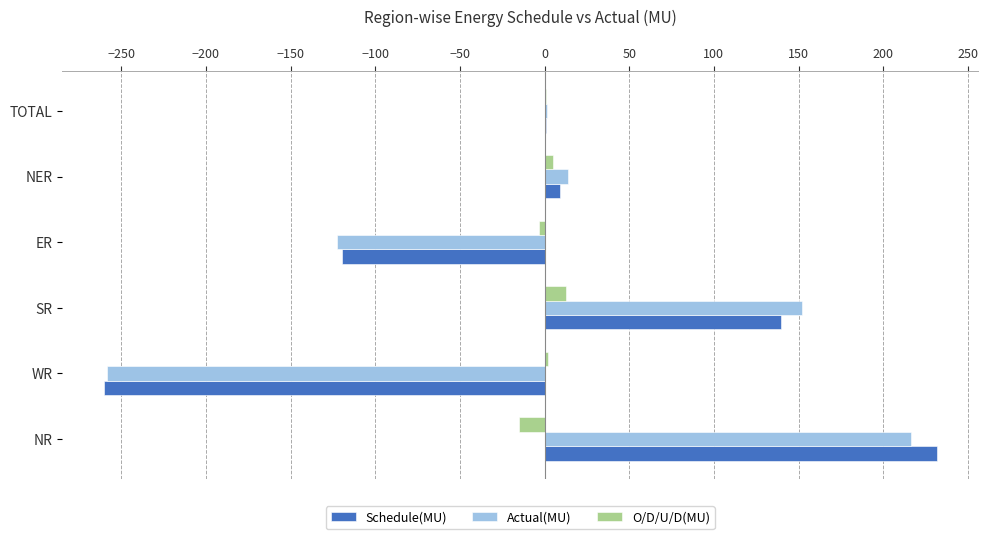

The Actual(MU) series shows 59.1 at SR. True or false?

False